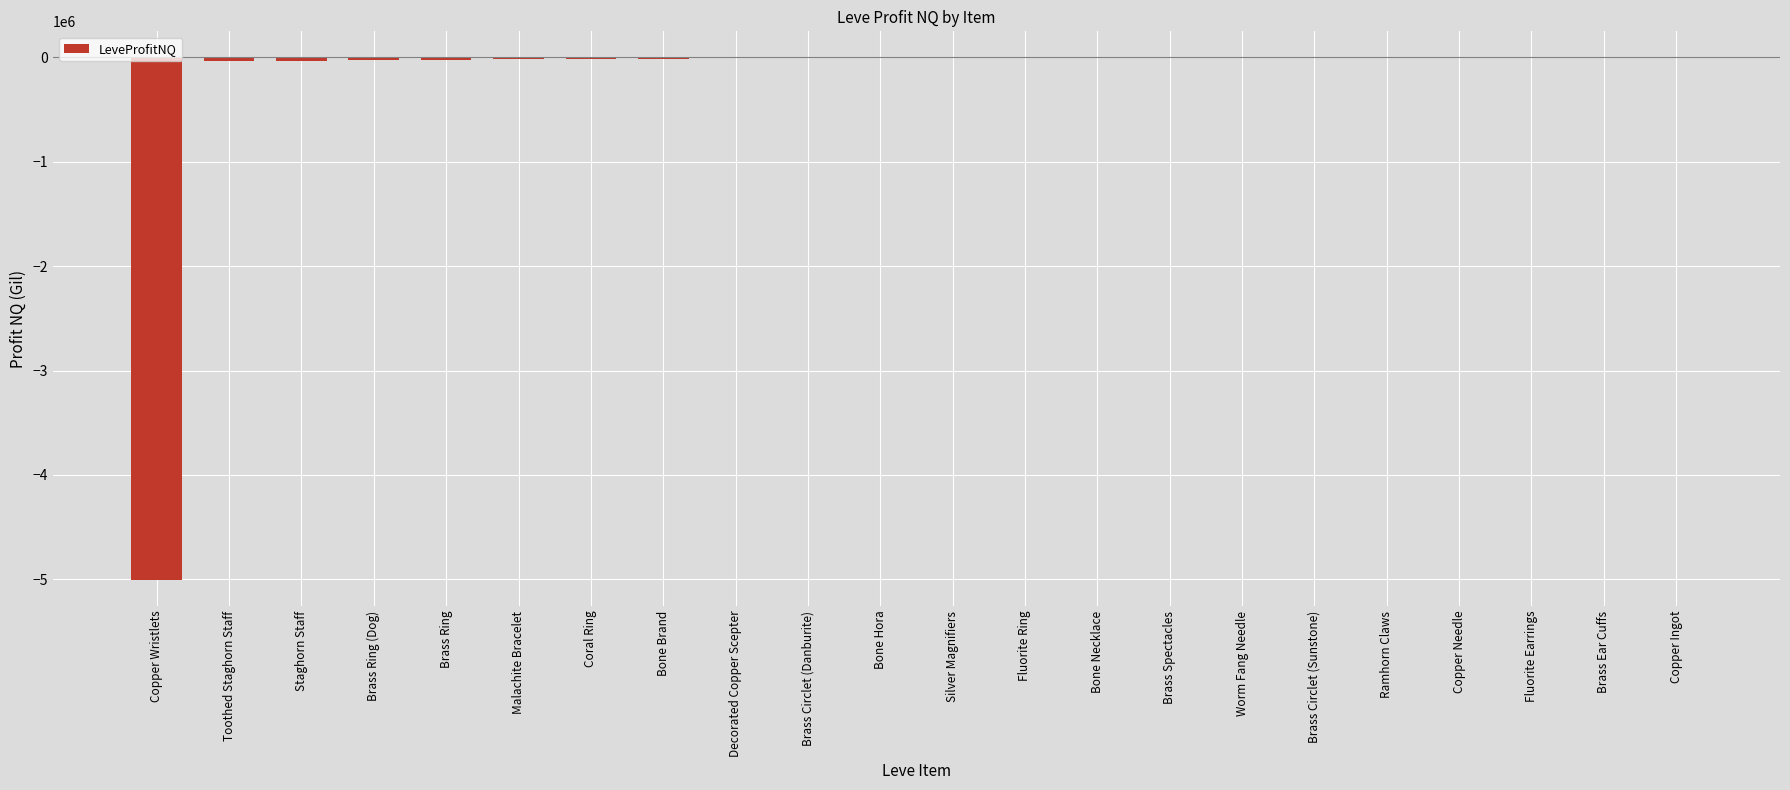

What is the sum of all values?

-5197668.5